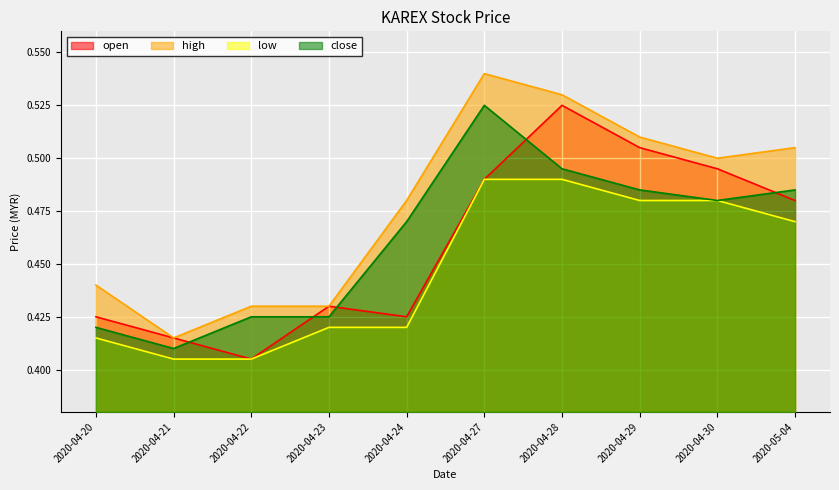

Rank the series by their maximum value, from lowest to highest.

low, open, close, high